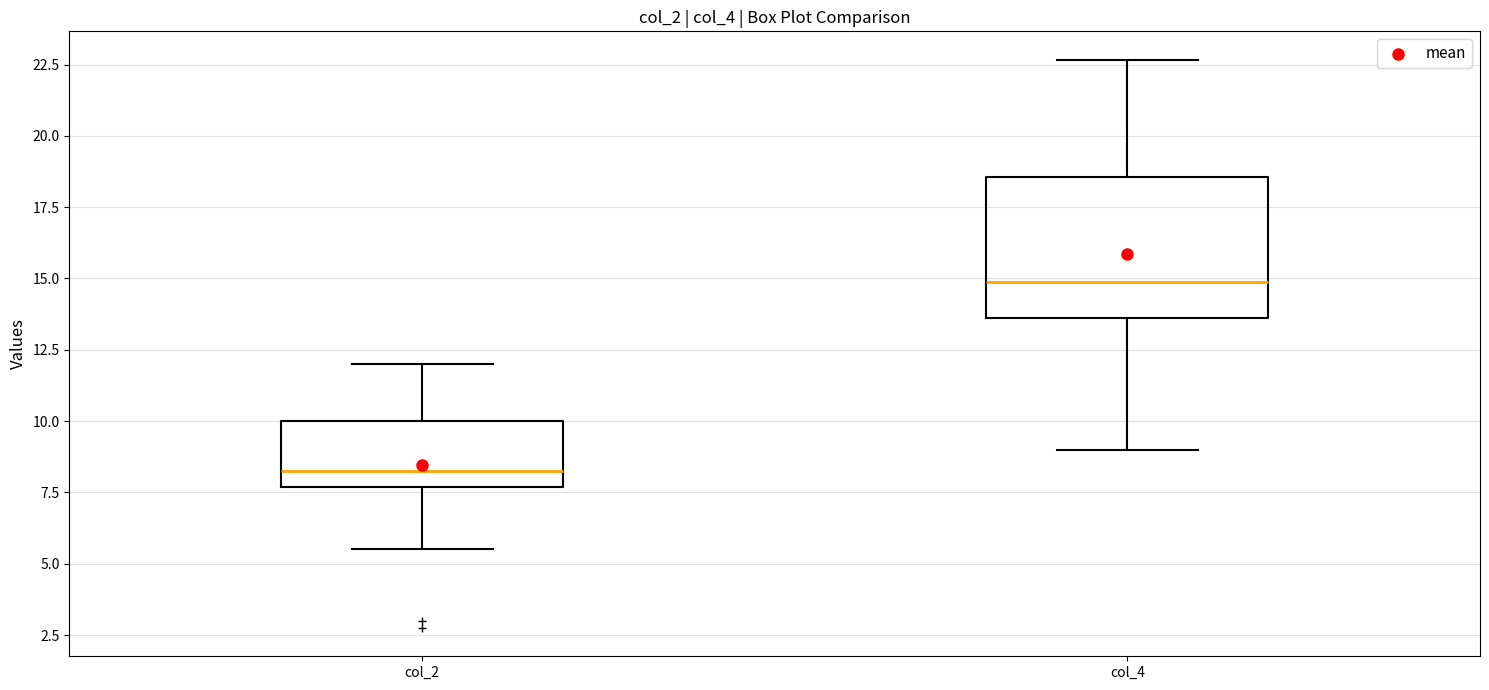

Reading left to right, read every box against the y-axis: the position of its median line, the range the box covers, and the ends of its whiskers. The values are not printed on the chart, so give them approximately, as read against the axis.

col_2: median 8.5, box 7.5 to 10.0, whiskers 5.5 to 12.0
col_4: median 15.0, box 13.5 to 18.5, whiskers 9.0 to 22.5